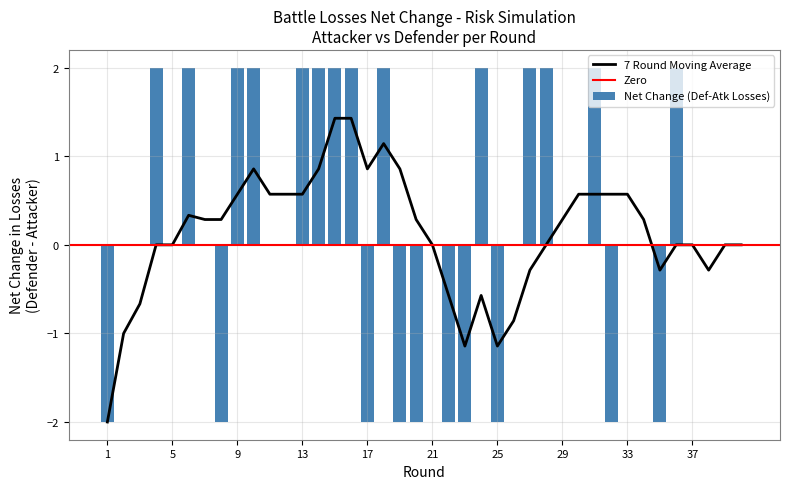

The value of Net Change (Def-Atk Losses) at 9 is 1. True or false?

False